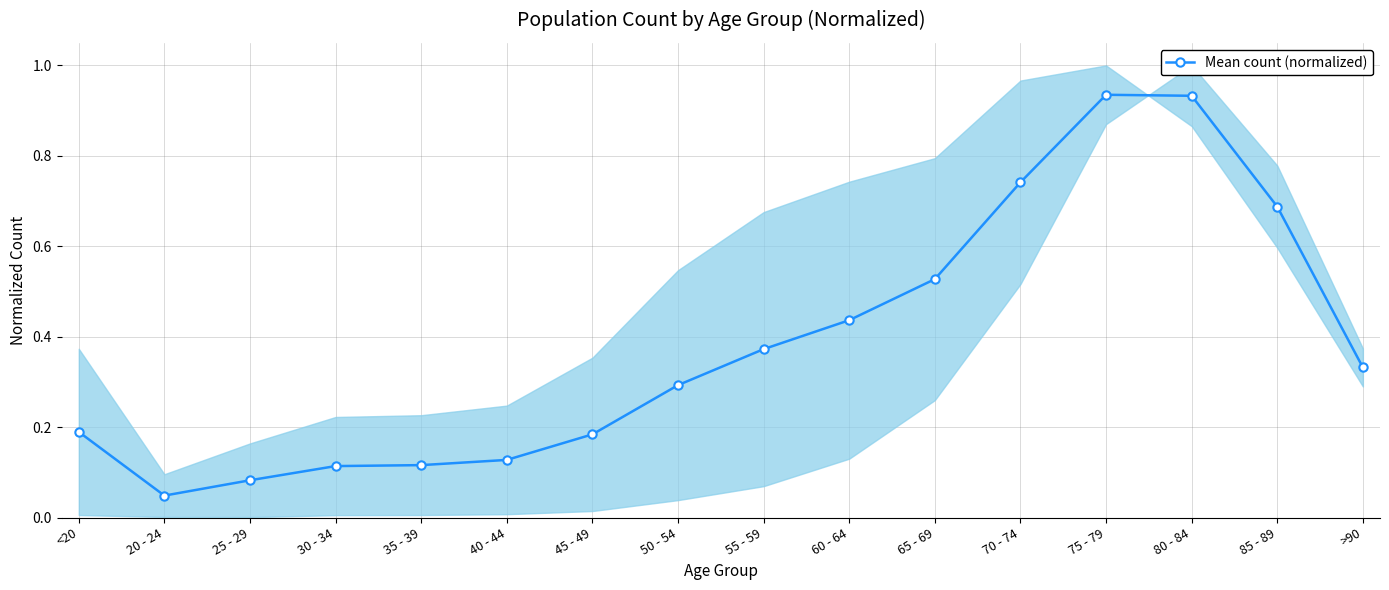

Is it true that the value at 65 - 69 is 0.9?

False